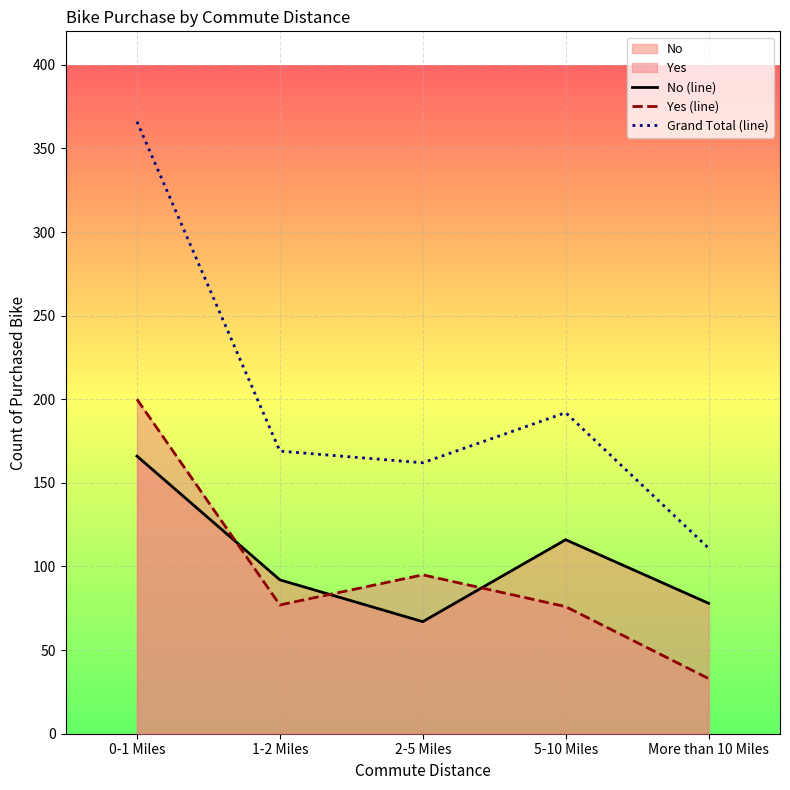

Reading left to right, extract all data points from this chart.

No (line): 0-1 Miles=166	1-2 Miles=92	2-5 Miles=67	5-10 Miles=116	More than 10 Miles=78
Yes (line): 0-1 Miles=200	1-2 Miles=77	2-5 Miles=95	5-10 Miles=76	More than 10 Miles=33
Grand Total (line): 0-1 Miles=366	1-2 Miles=169	2-5 Miles=162	5-10 Miles=192	More than 10 Miles=111